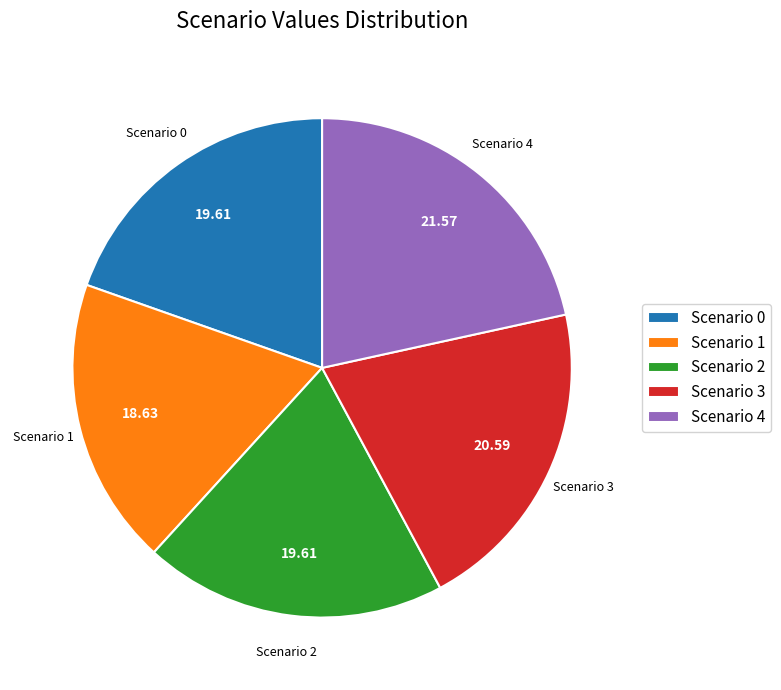

How many segments does this pie chart have?

5